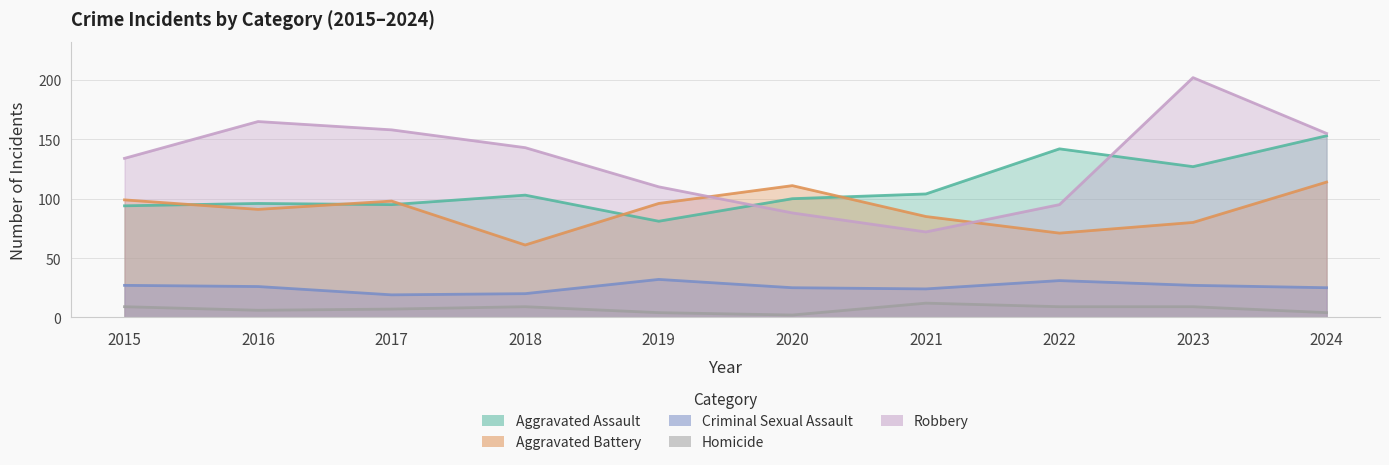

True or false: Robbery has a value of 94 at 2021.

False